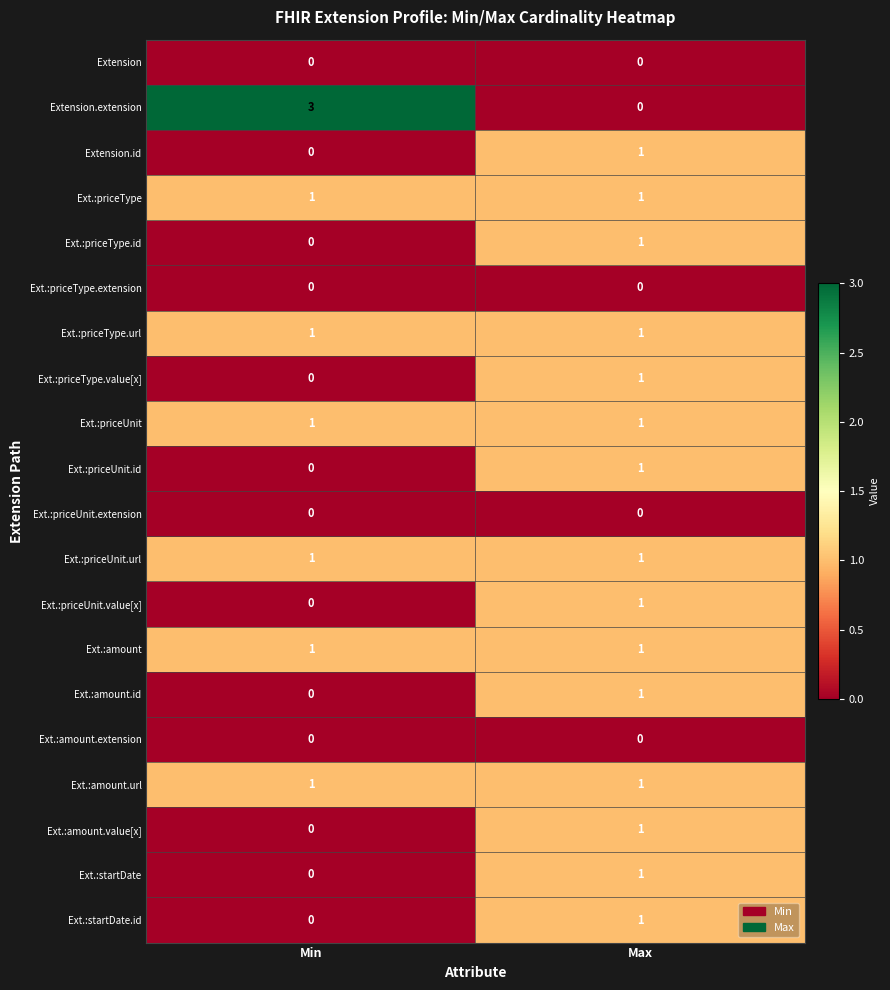

True or false: Ext.:amount.url has a value of 0 at Min.

False